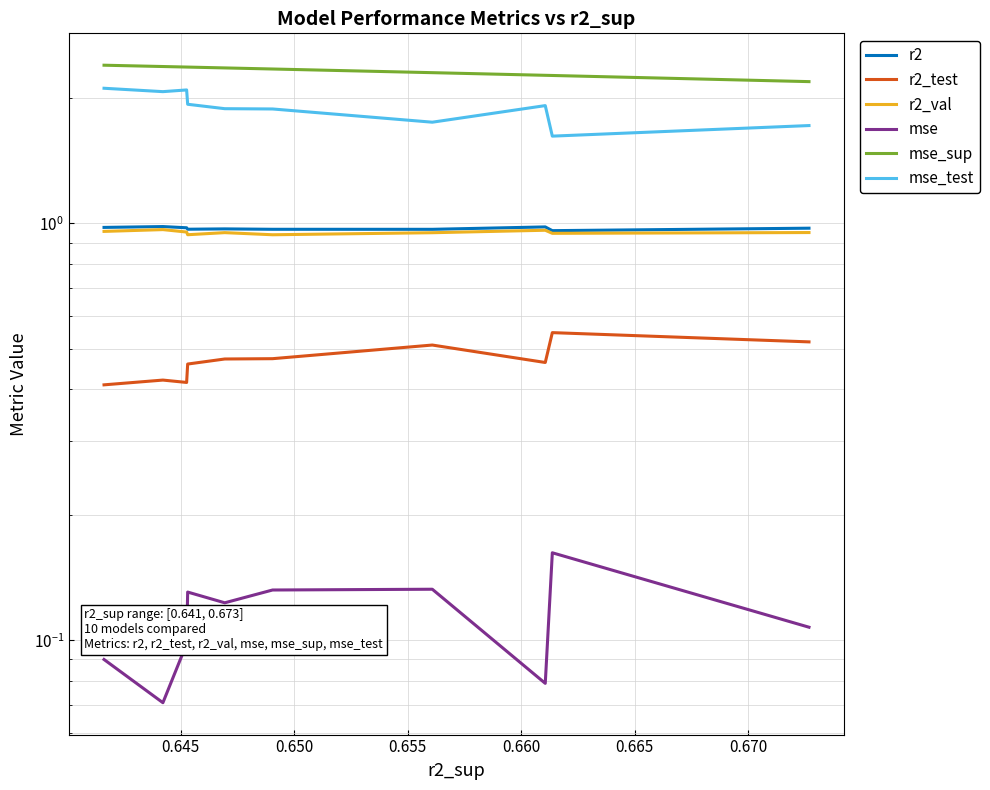

What is the value of the r2 point at the 9th from the left?

1.0